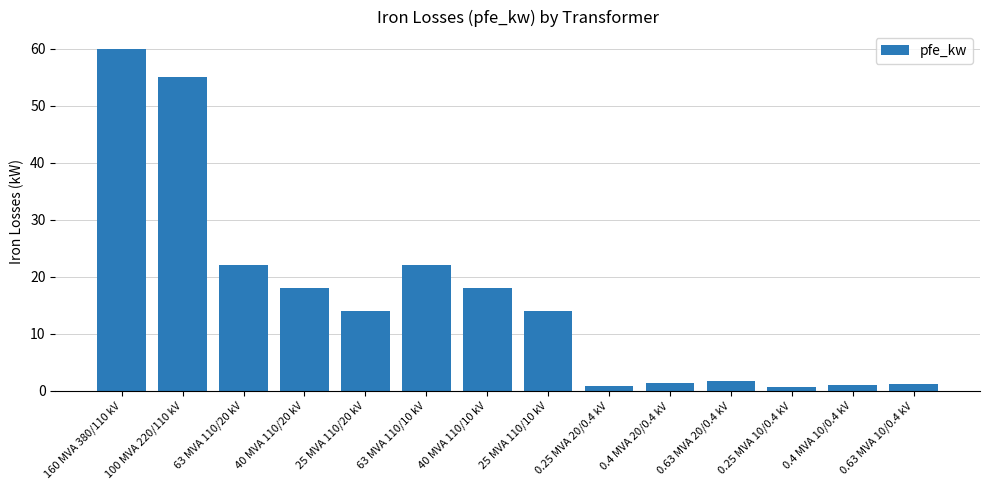

What is the sum of all values?

229.5